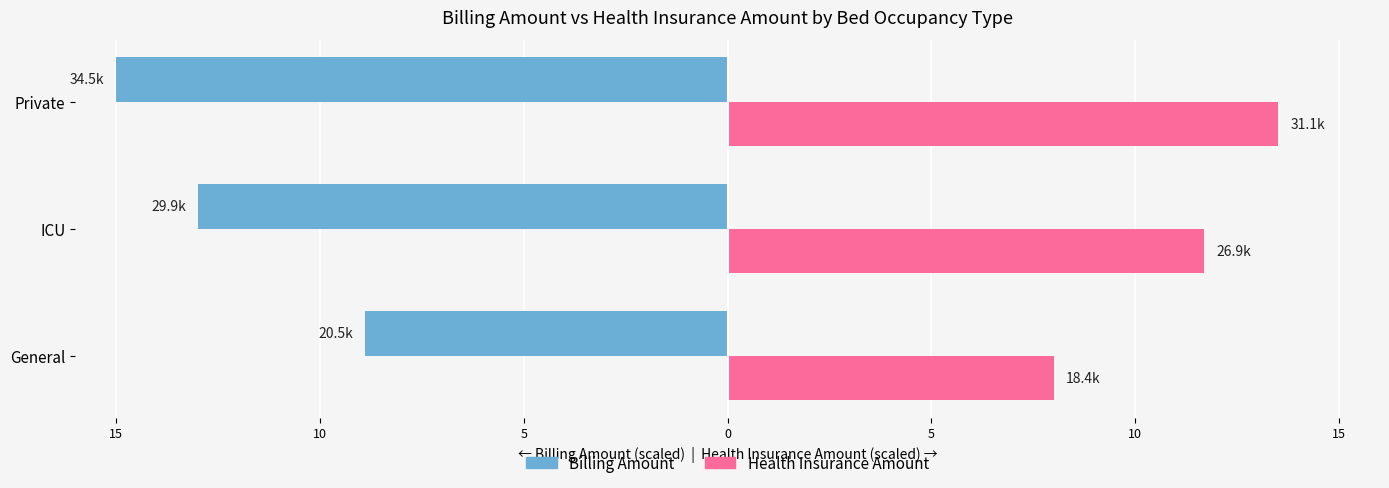

What are all the series names shown in the legend?

Billing Amount, Health Insurance Amount